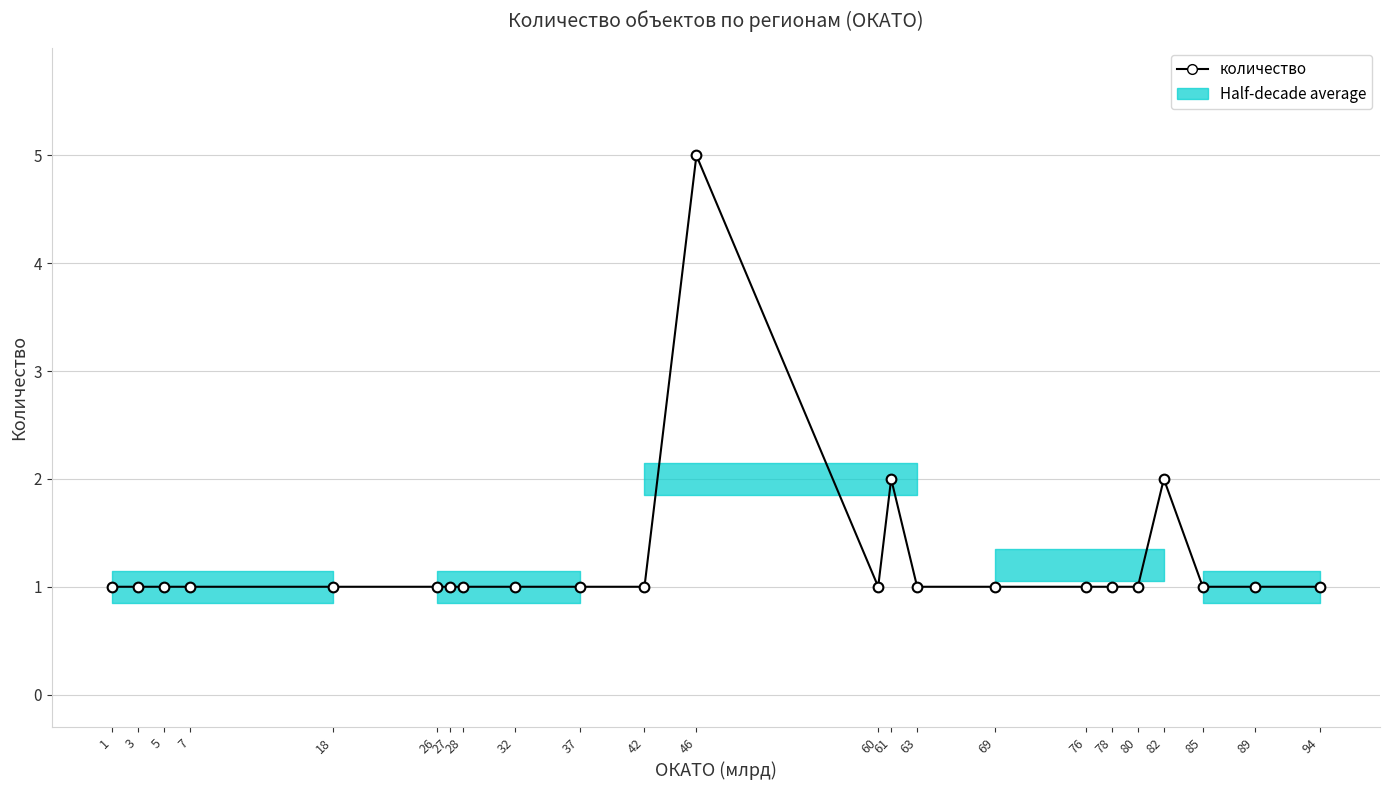

What is the sum of all values?

29